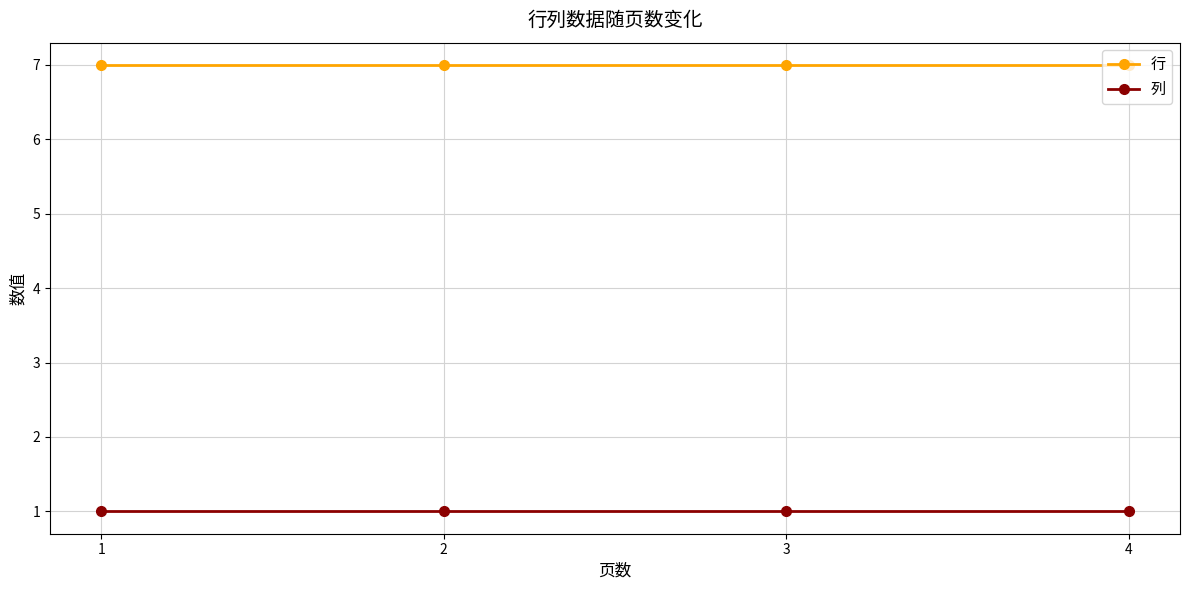

True or false: 行 and 列 cross at least once.

False